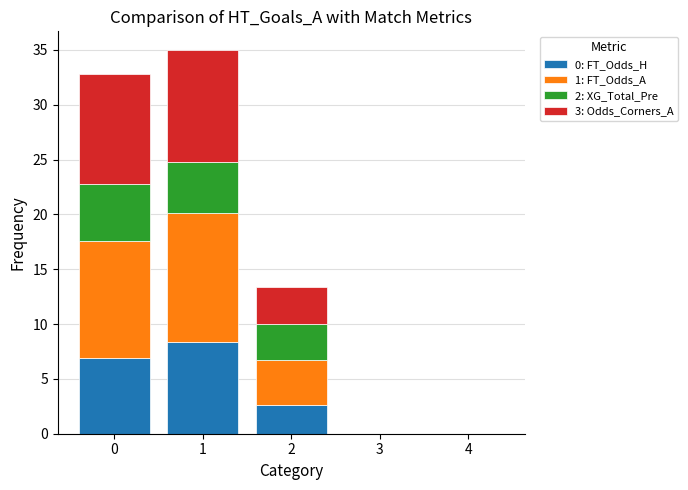

What is the total value across all series at 0?

32.8